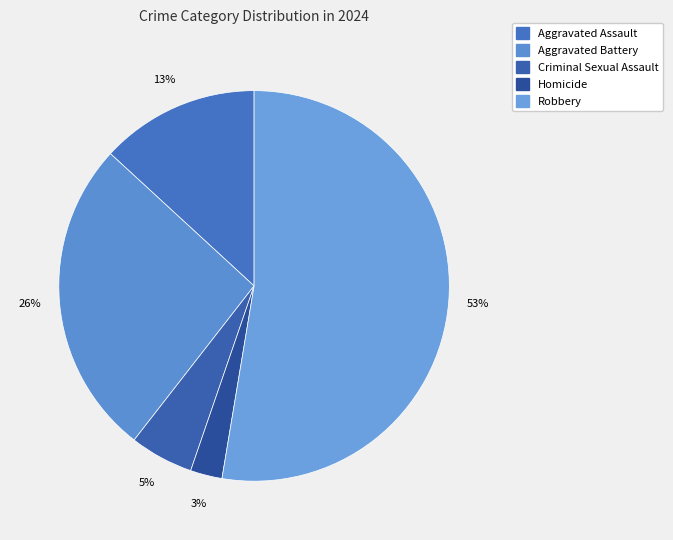

Count the number of slices in the pie.

5